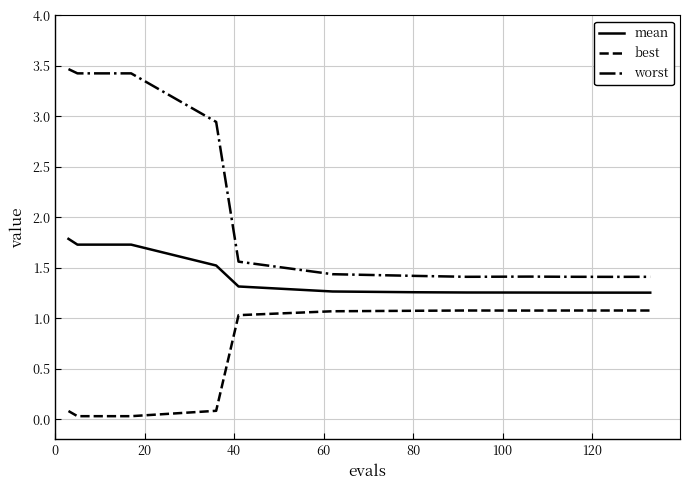

True or false: mean and best cross at least once.

False